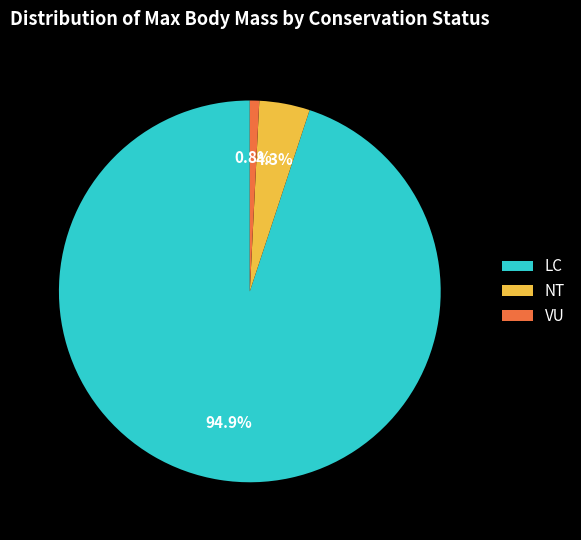

Which category accounts for the majority?

LC